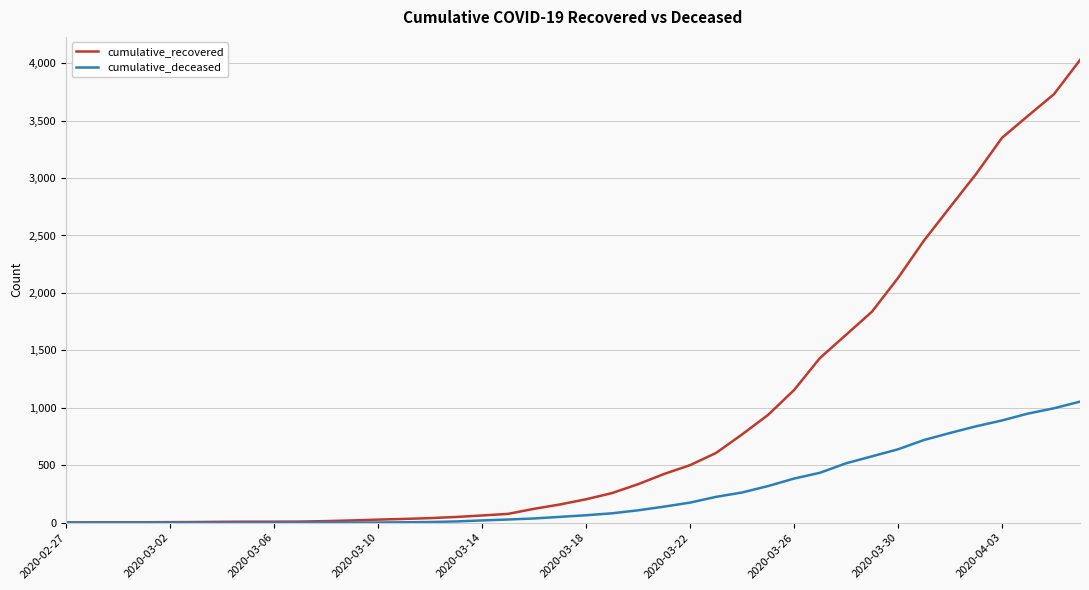

What is the maximum value for cumulative_recovered?

4027